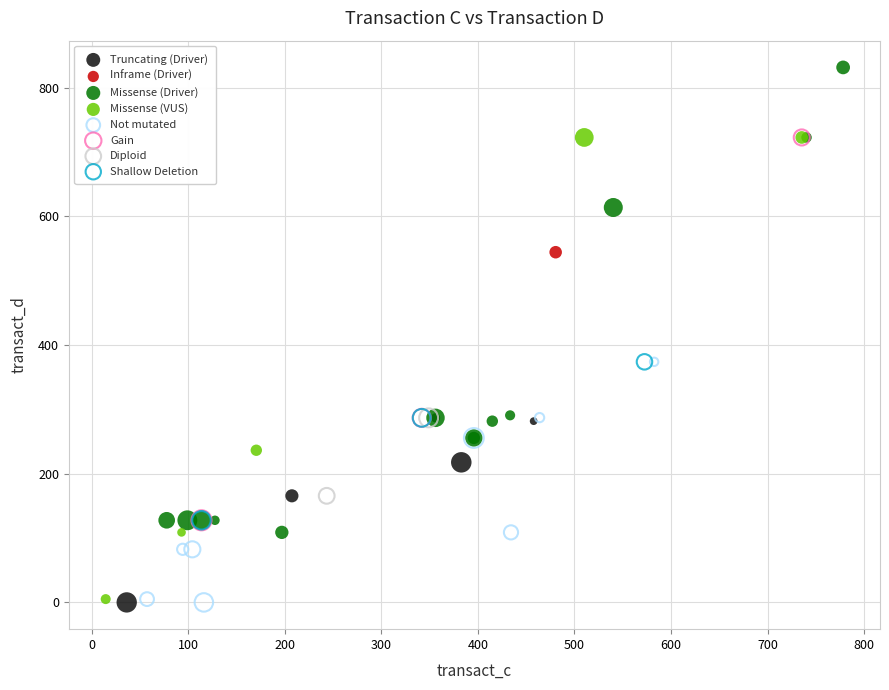

Which series reaches the maximum Y coordinate?

Missense (Driver)